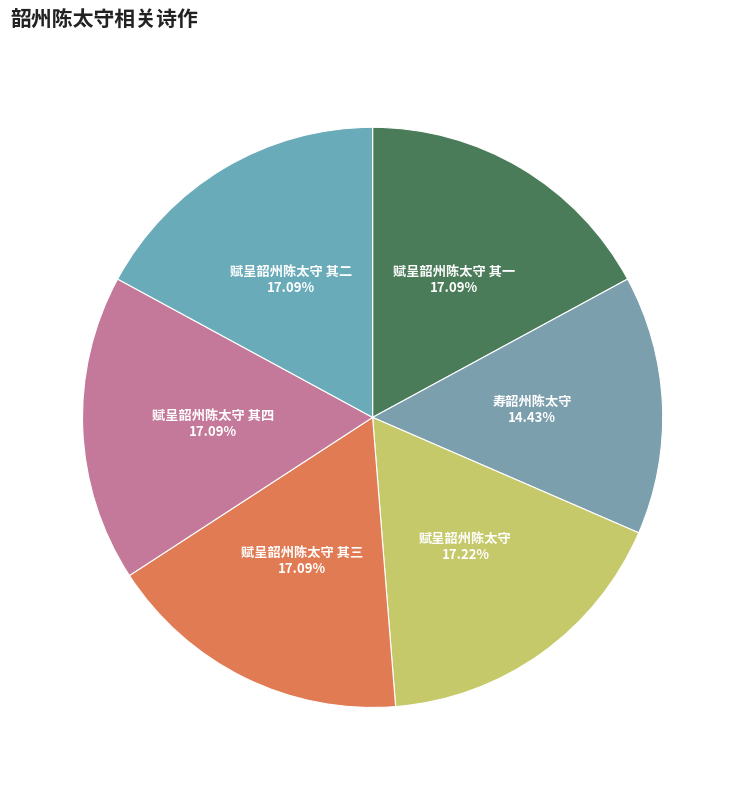

What is the smallest slice in the pie chart?

寿韶州陈太守